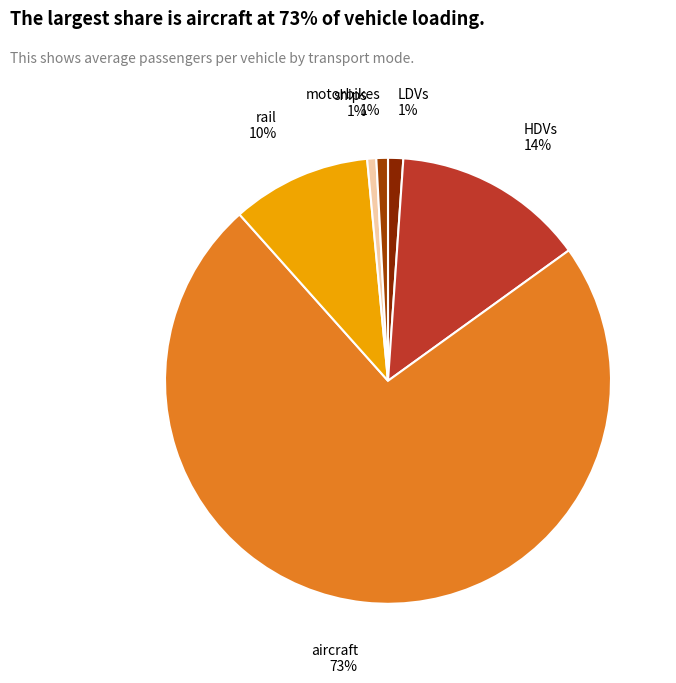

Which slice is the largest?

aircraft